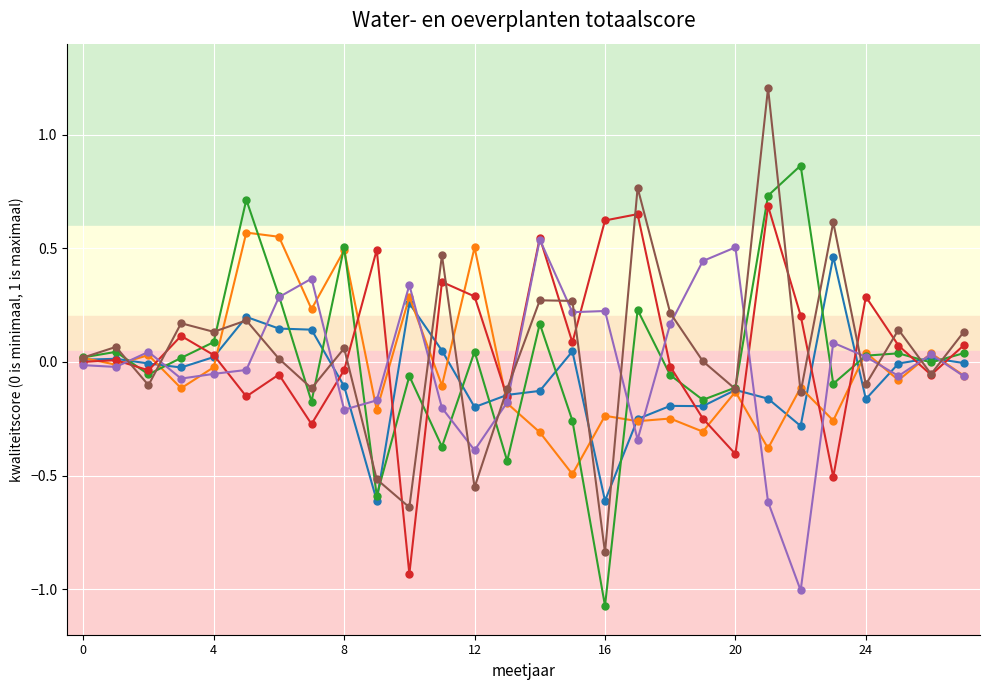

Which series has the widest spread of values?

col_6